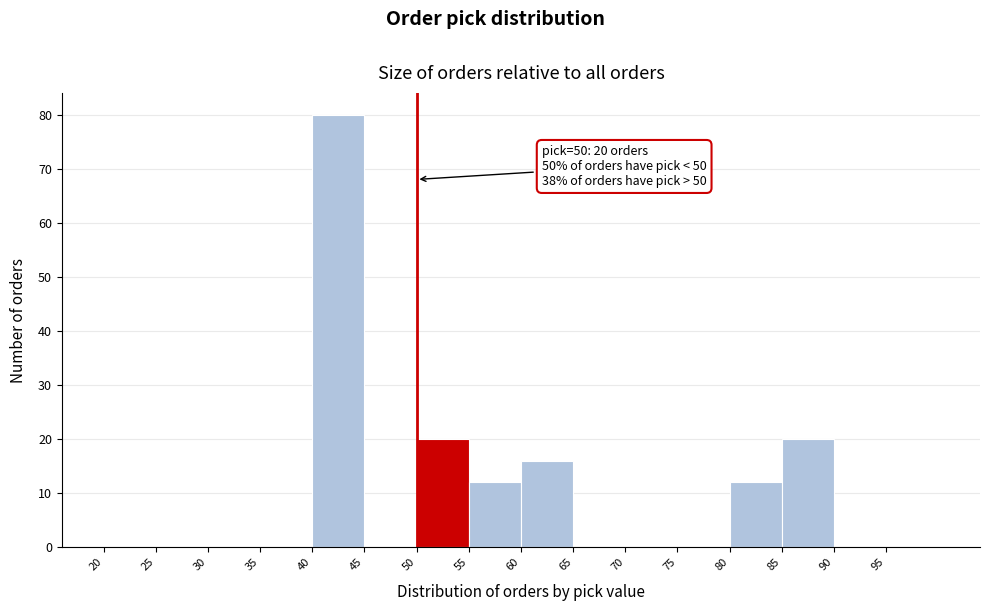

Over which range of the x-axis is the bar tallest?

40 to 45